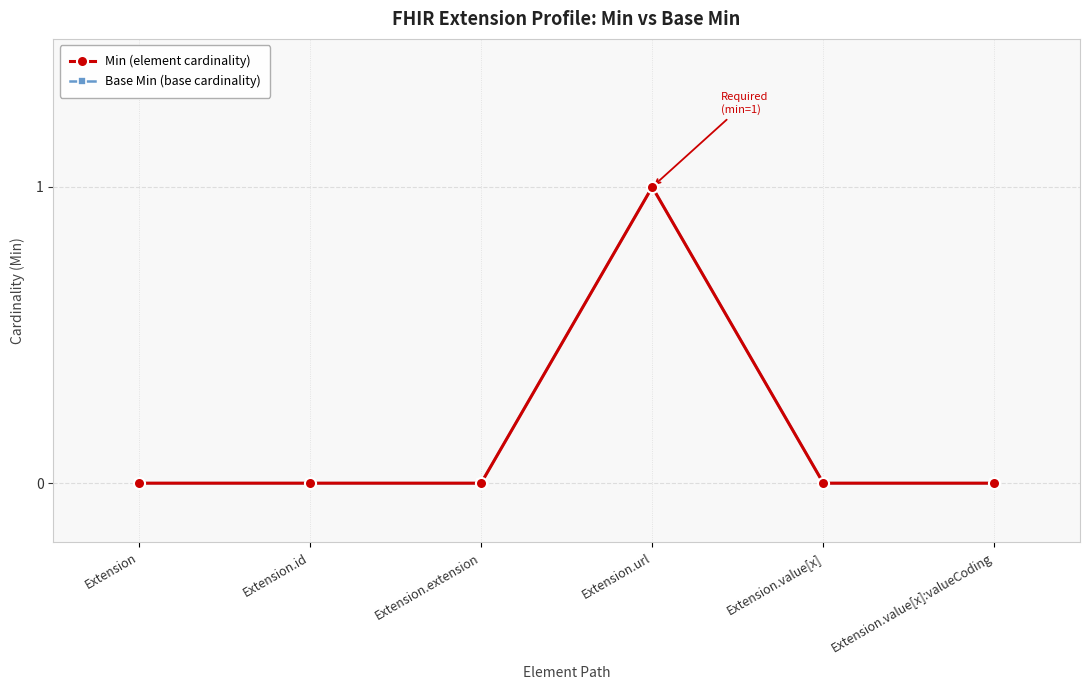

Does the chart have visible grid lines?

Yes